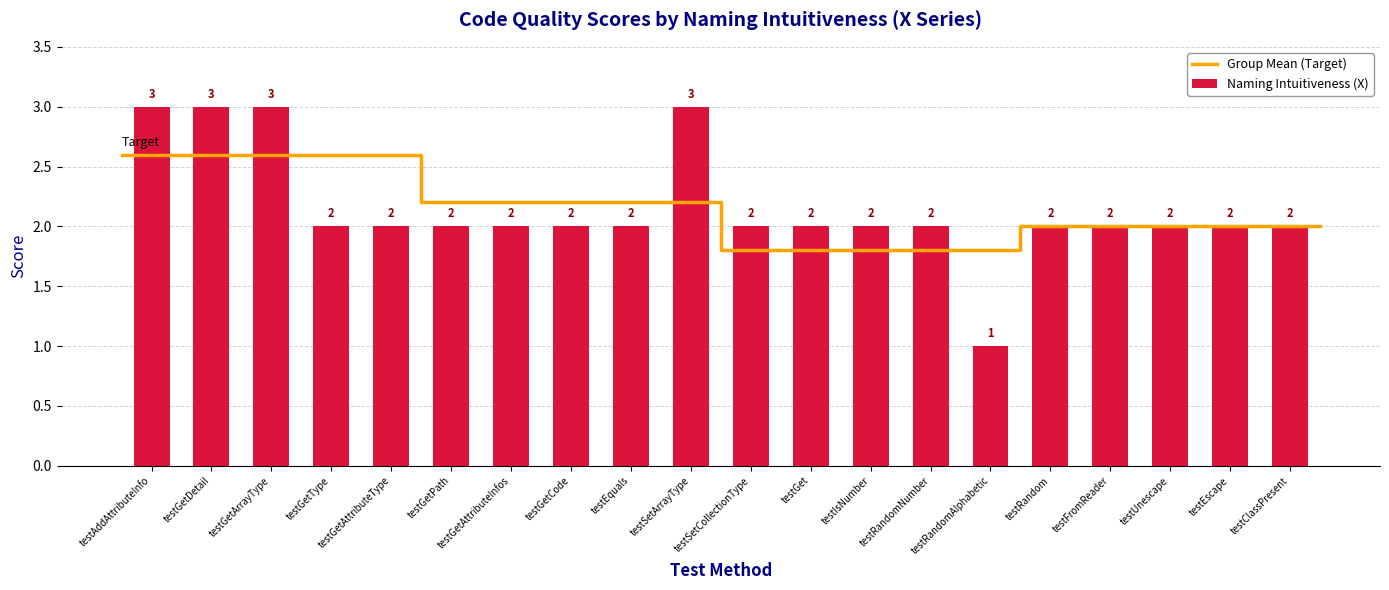

Is it true that Naming Intuitiveness (X) equals 2 at testGetType?

True